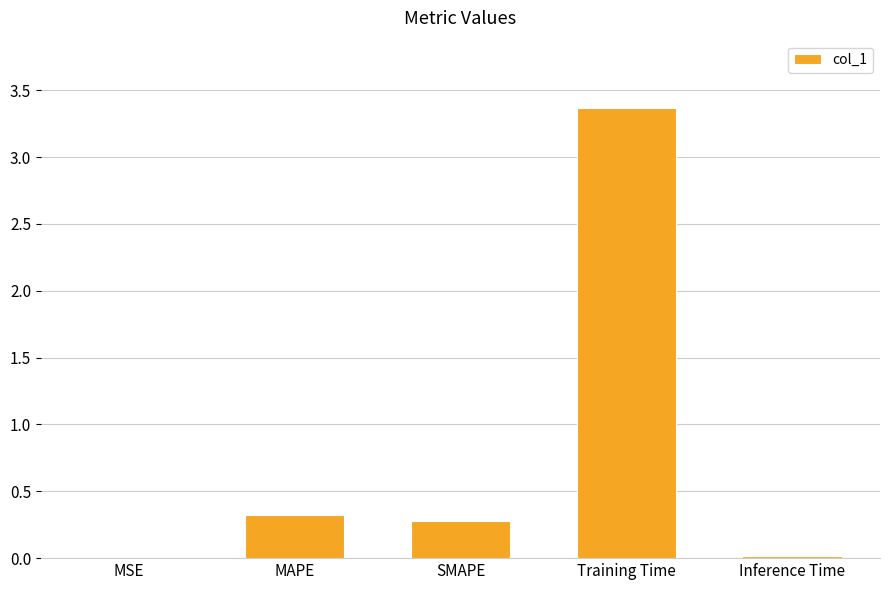

Between MAPE and MSE, which is larger?

MAPE